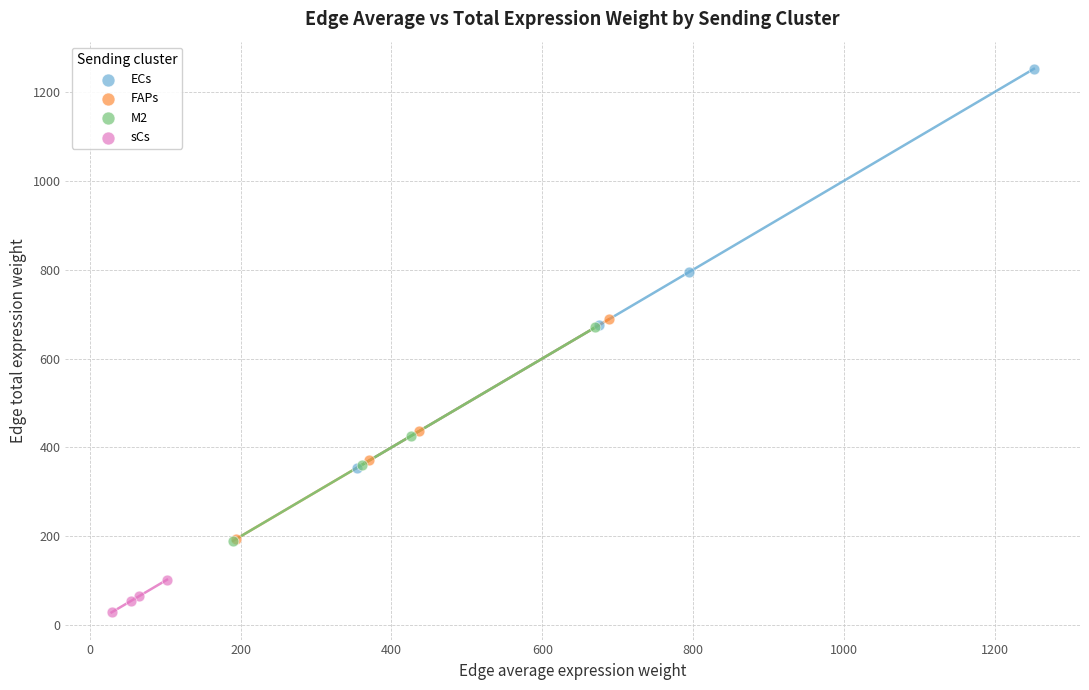

Which series reaches the maximum Y coordinate?

ECs